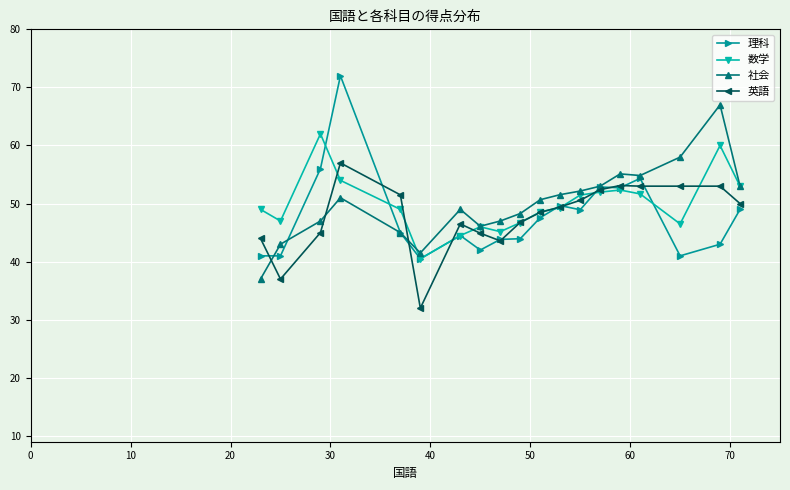

What is the minimum value for 英語?

32.0